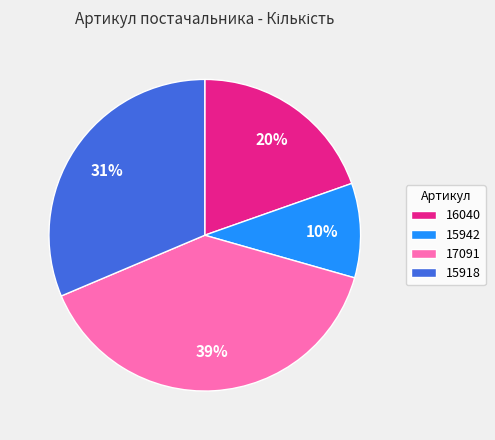

To the nearest percent, what is the combined percentage of 15918 and 16040?

51%